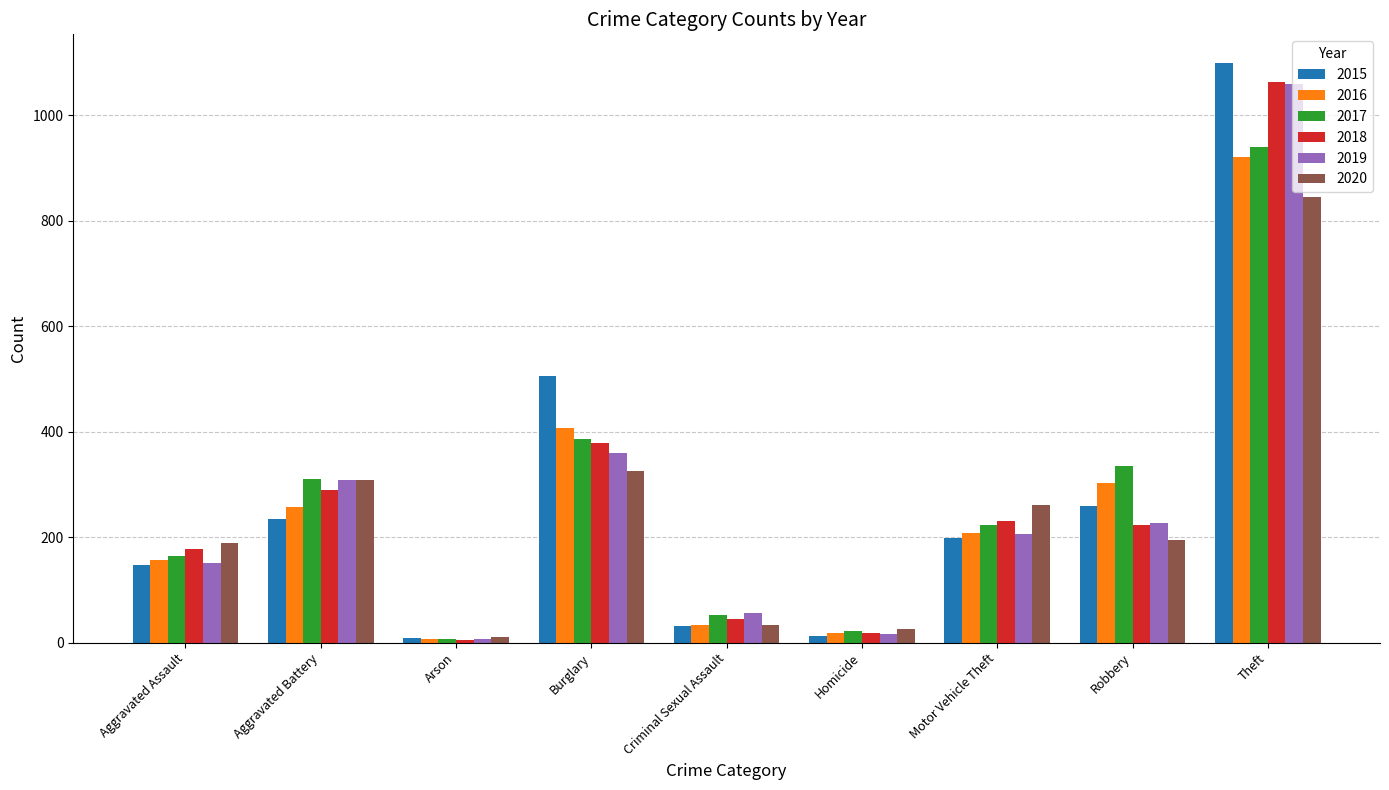

Where does the 2020 series first go above 194?

Aggravated Battery